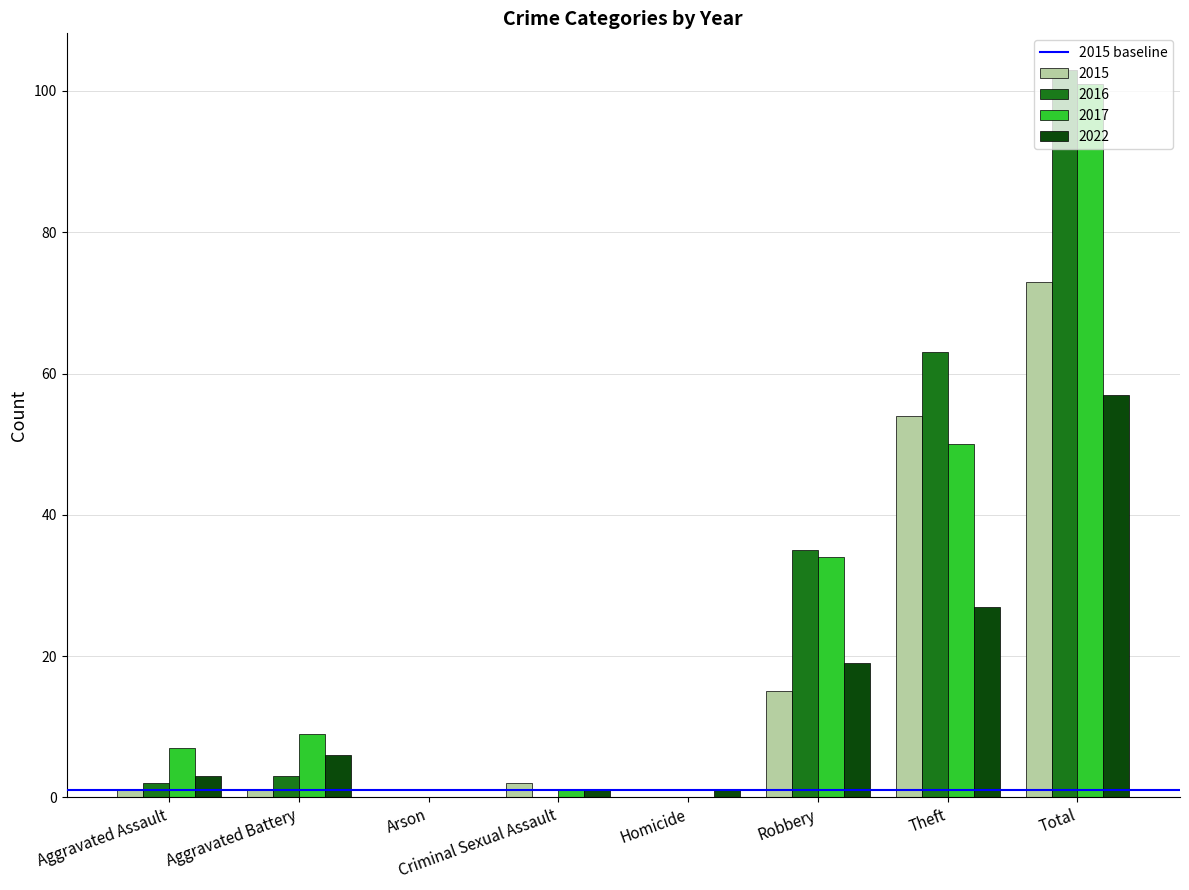

Reading left to right, what are all the values shown in this chart?

2015: 1	1	0	2	0	15	54	73
2016: 2	3	0	0	0	35	63	103
2017: 7	9	0	1	0	34	50	101
2022: 3	6	0	1	1	19	27	57